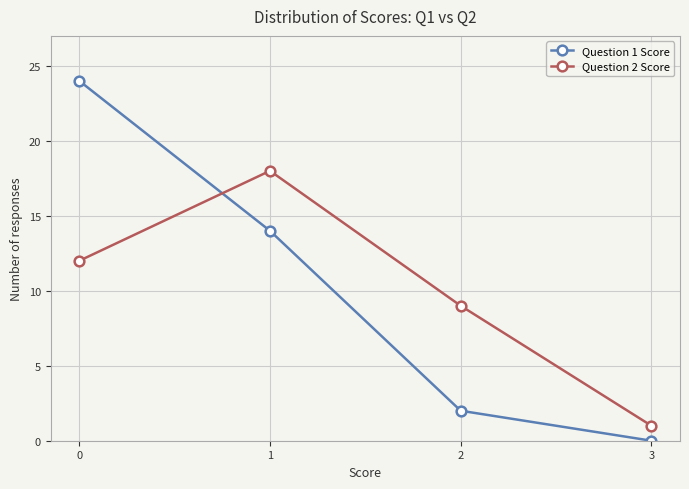

Reading left to right, what are all the values shown in this chart?

Question 1 Score: 24	14	2	0
Question 2 Score: 12	18	9	1